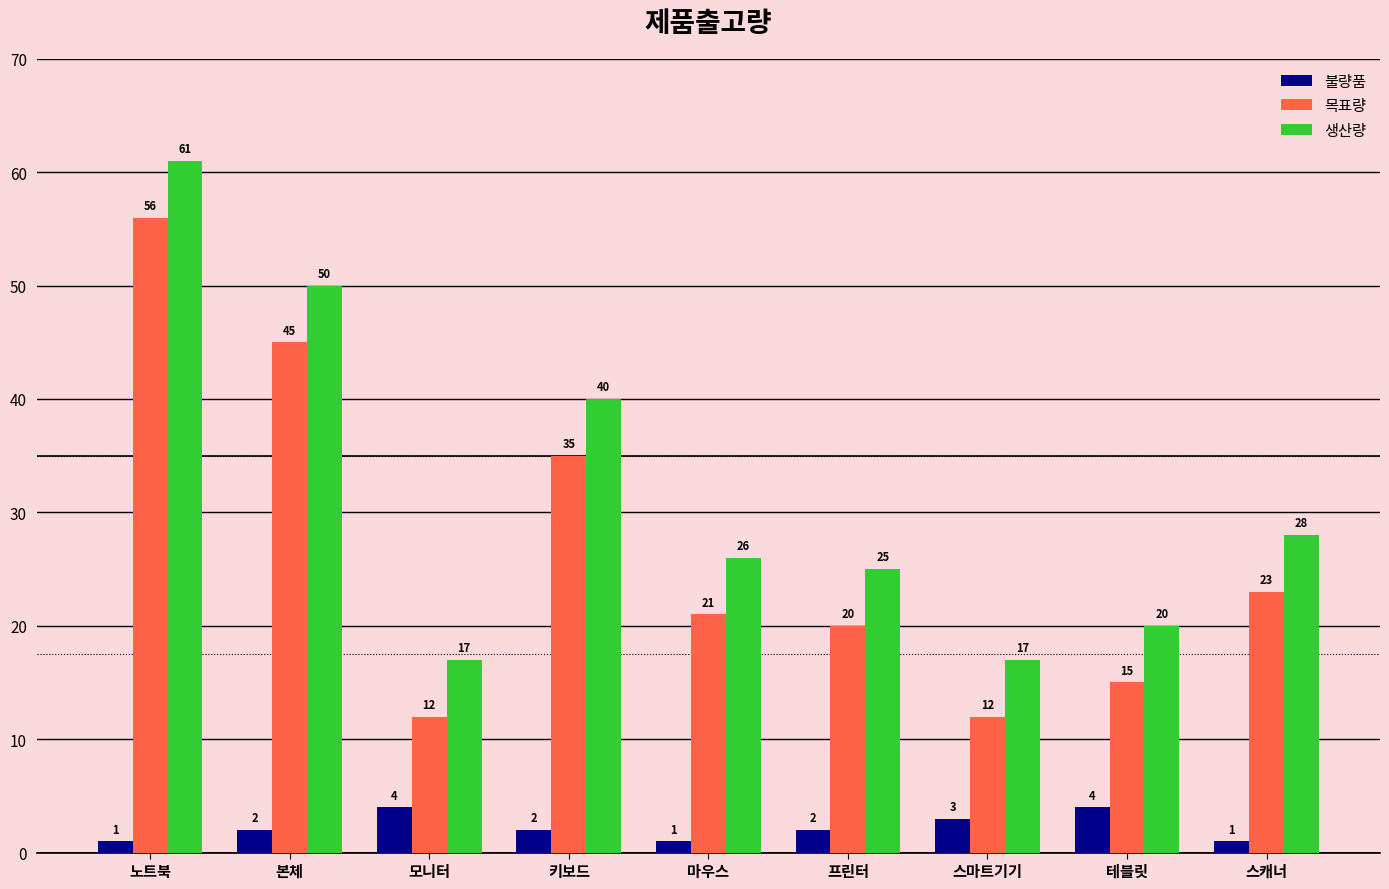

How many bars are there in total?

27